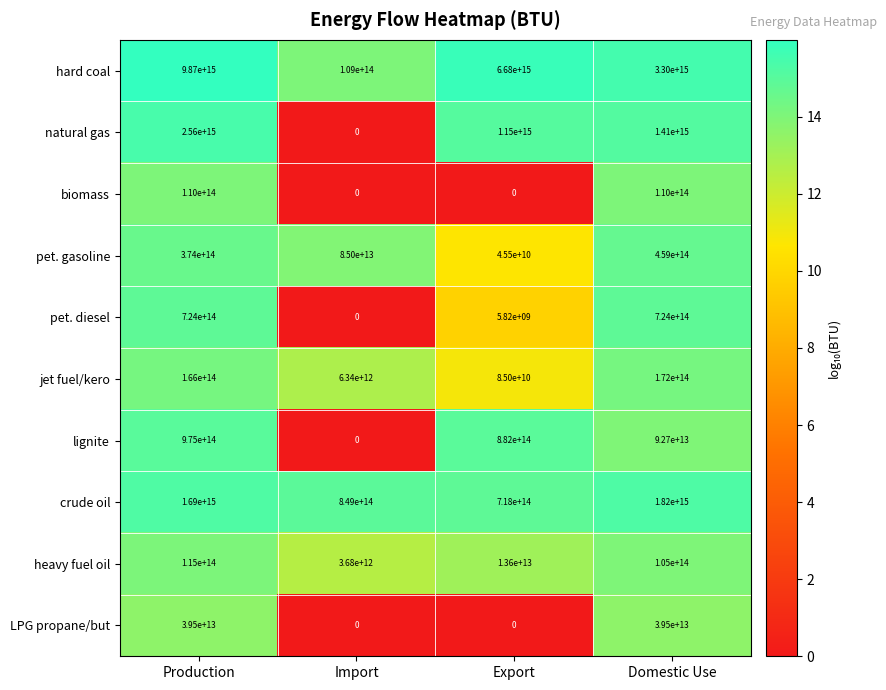

Which series has the largest total across all categories?

hard coal